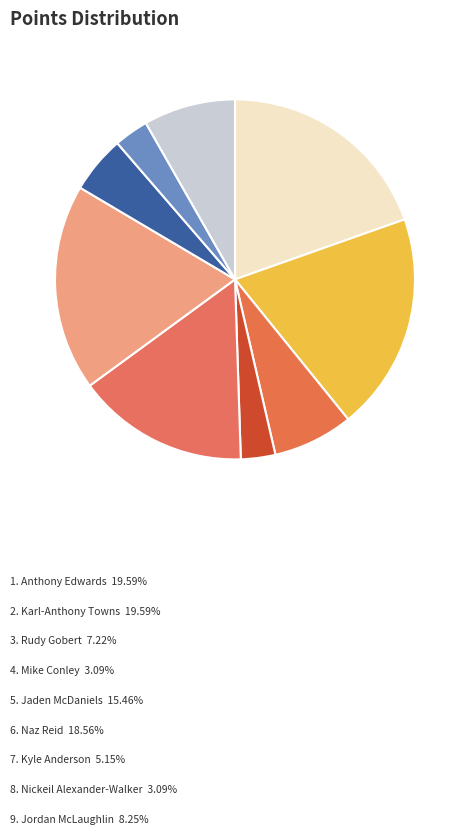

How many slices are in this pie chart?

9